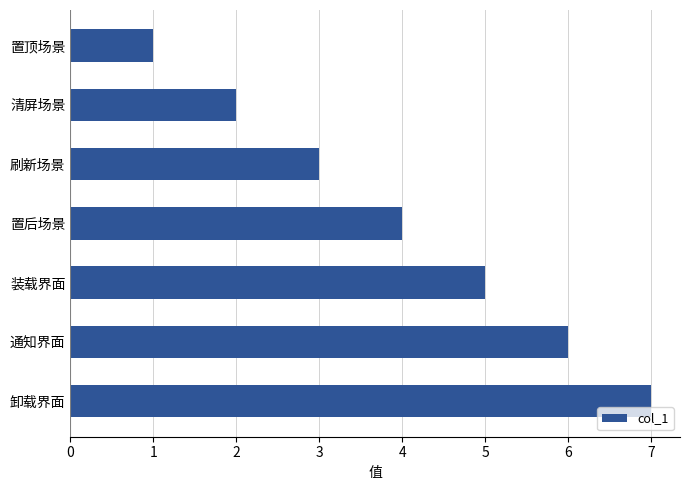

What is the approximate value at 卸载界面?

7